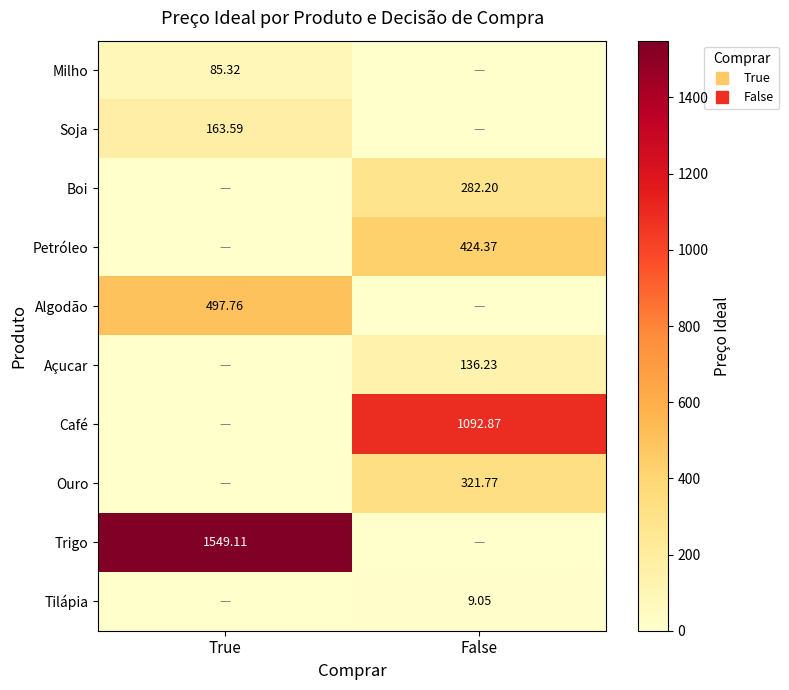

At False, list the series in order from largest to smallest.

Café, Petróleo, Ouro, Boi, Açucar, Tilápia, Milho, Soja, Algodão, Trigo